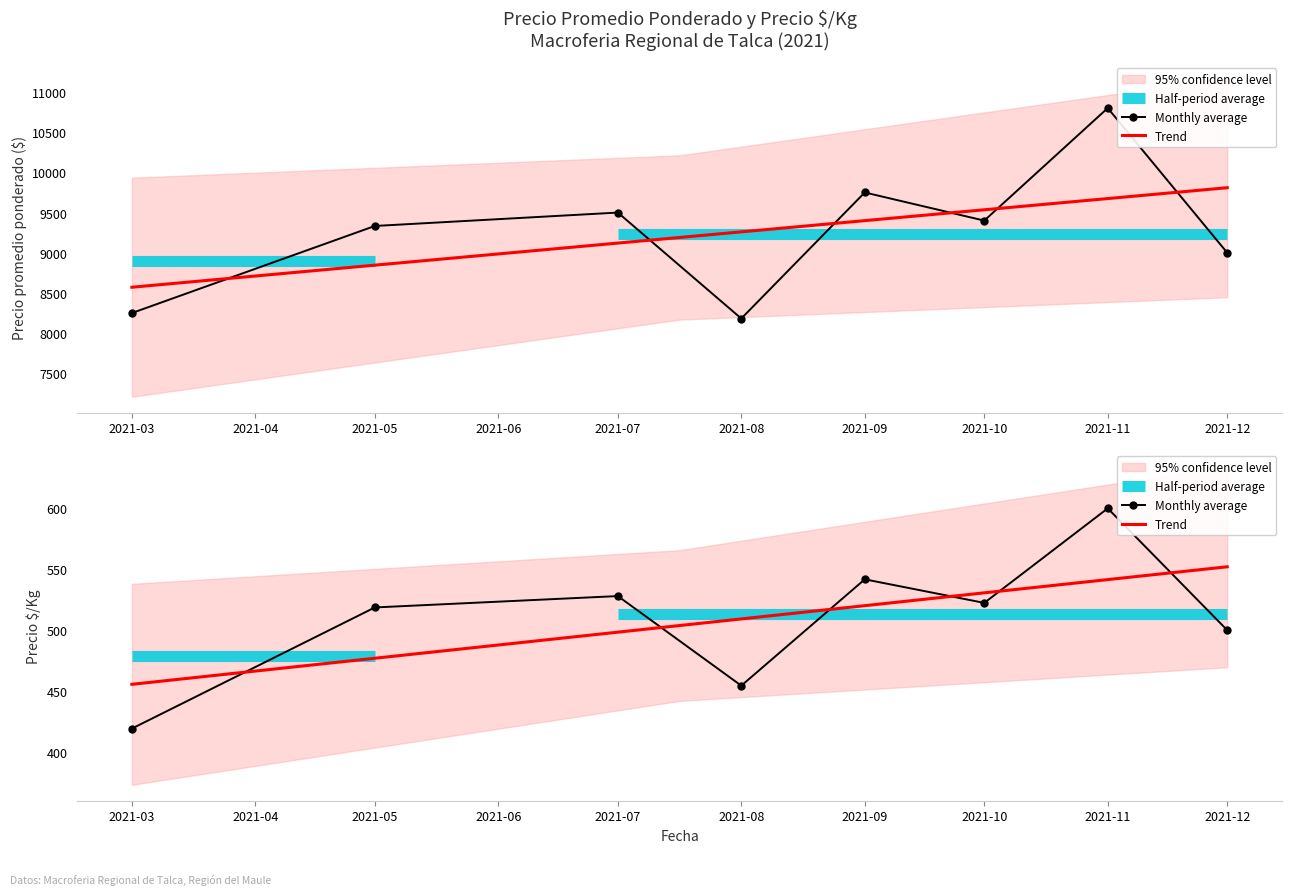

Is it true that Precio promedio ponderado equals 1825 at 2021-08-20?

False